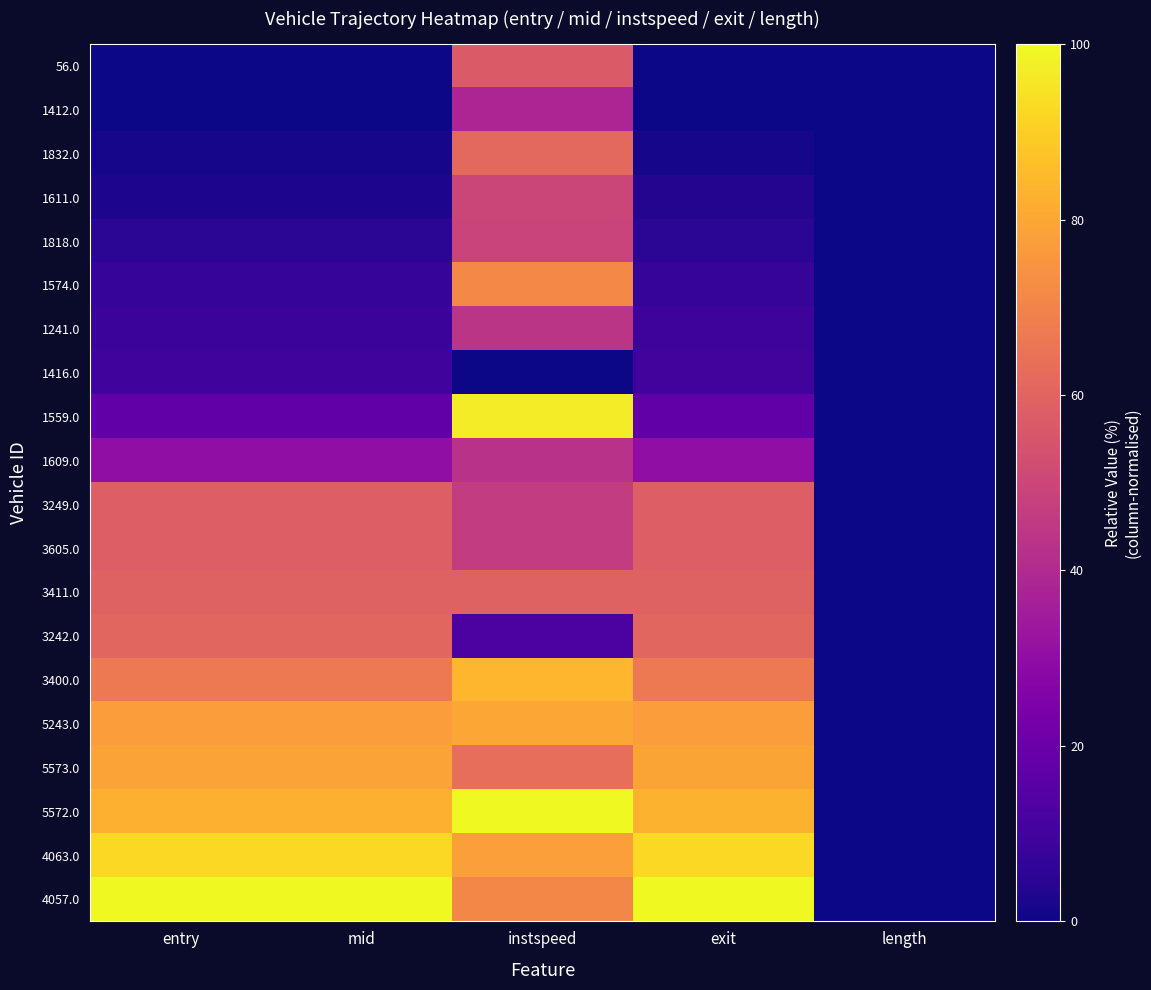

Reading right to left, what are all the values shown in this chart?

56.0: length=0.0	exit=0.0	instspeed=56.6	mid=0.0	entry=0.0
1412.0: length=0.0	exit=0.3	instspeed=38.3	mid=0.3	entry=0.3
1832.0: length=0.0	exit=1.3	instspeed=61.6	mid=1.3	entry=1.3
1611.0: length=0.0	exit=3.6	instspeed=49.9	mid=2.7	entry=2.6
1818.0: length=0.0	exit=5.4	instspeed=49.0	mid=5.1	entry=5.1
1574.0: length=0.0	exit=7.6	instspeed=71.7	mid=7.6	entry=7.6
1241.0: length=0.0	exit=9.0	instspeed=44.1	mid=8.9	entry=8.9
1416.0: length=0.0	exit=10.2	instspeed=0.0	mid=10.1	entry=10.1
1559.0: length=0.0	exit=17.7	instspeed=97.3	mid=17.7	entry=17.7
1609.0: length=0.0	exit=30.4	instspeed=42.9	mid=30.4	entry=30.4
3249.0: length=0.0	exit=58.3	instspeed=46.4	mid=58.3	entry=58.3
3605.0: length=0.0	exit=58.5	instspeed=46.4	mid=58.3	entry=58.3
3411.0: length=0.0	exit=59.5	instspeed=59.5	mid=59.5	entry=59.5
3242.0: length=0.0	exit=60.9	instspeed=12.9	mid=60.9	entry=60.8
3400.0: length=0.0	exit=67.1	instspeed=84.1	mid=67.1	entry=67.1
5243.0: length=0.0	exit=77.6	instspeed=79.9	mid=77.7	entry=77.7
5573.0: length=0.0	exit=79.4	instspeed=63.6	mid=78.9	entry=79.0
5572.0: length=0.0	exit=83.2	instspeed=100.0	mid=82.6	entry=82.6
4063.0: length=0.0	exit=92.4	instspeed=77.9	mid=92.5	entry=92.5
4057.0: length=0.0	exit=100.0	instspeed=71.1	mid=100.0	entry=100.0